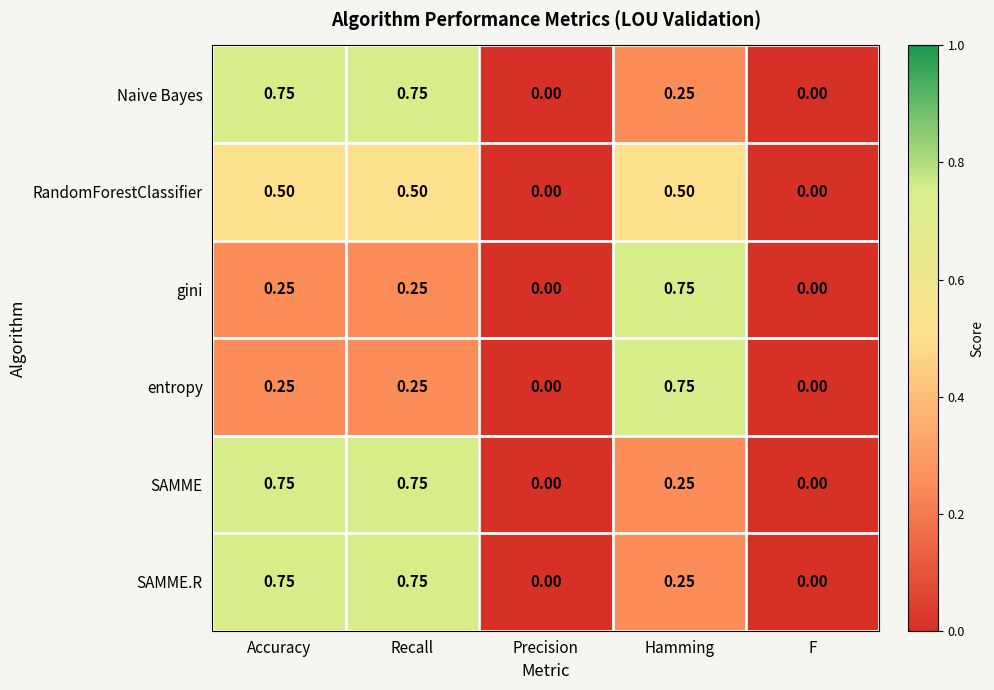

Which category has the highest value in the entropy series?

Hamming